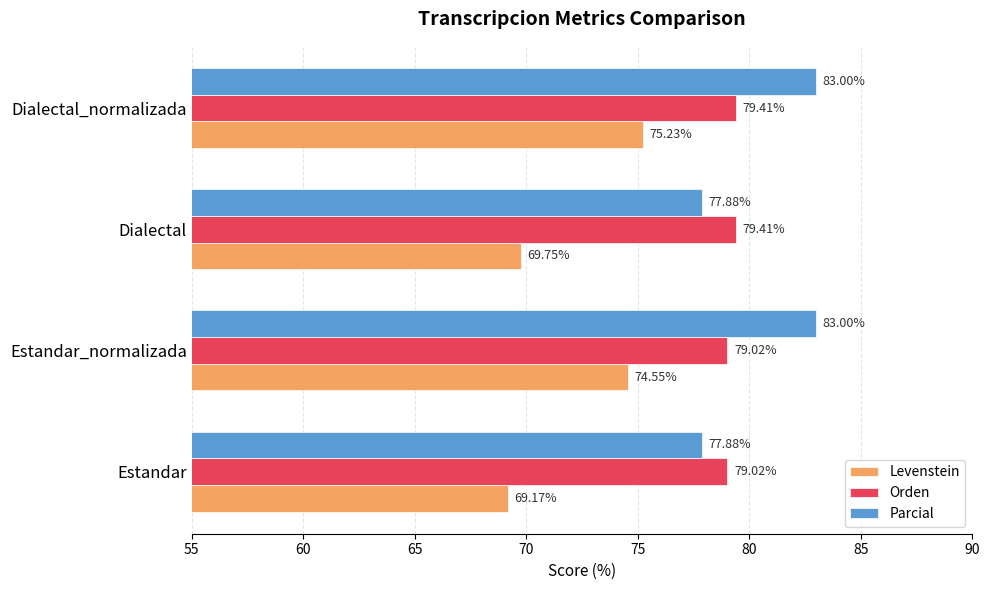

At how many categories does at least one series exceed 72?

4